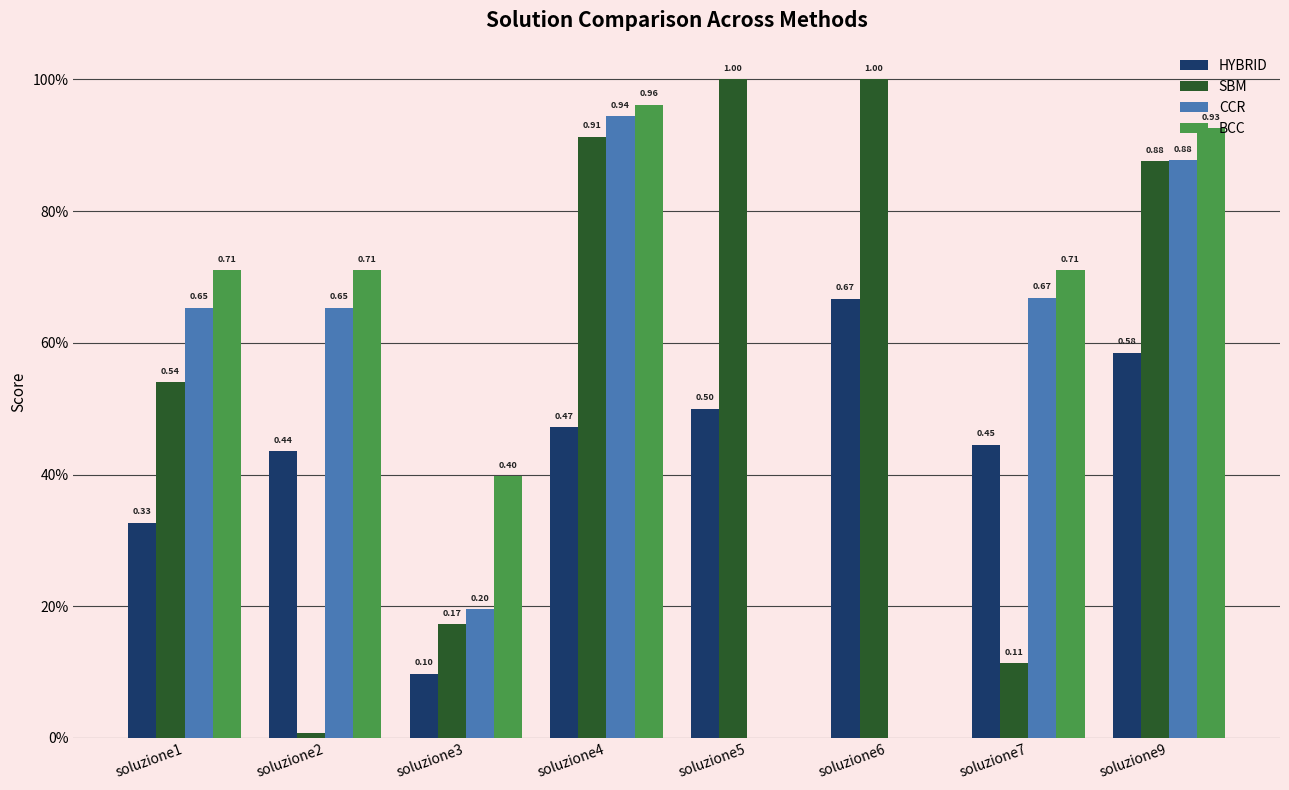

List the labels in order of CCR value, smallest first.

soluzione5, soluzione6, soluzione3, soluzione1, soluzione2, soluzione7, soluzione9, soluzione4